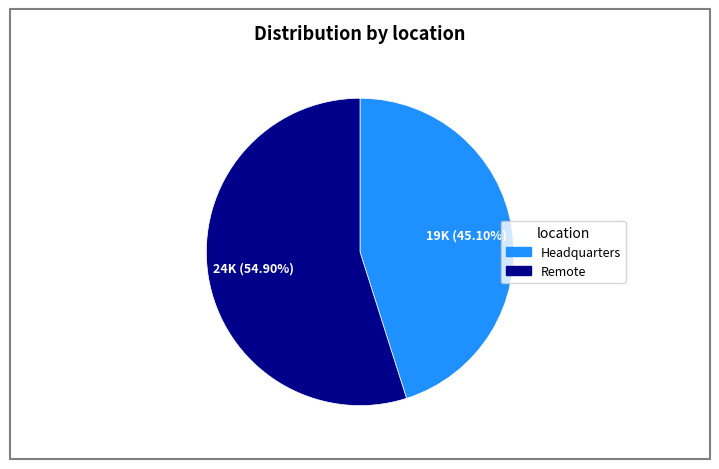

Is there any slice that represents more than half of the pie?

Yes